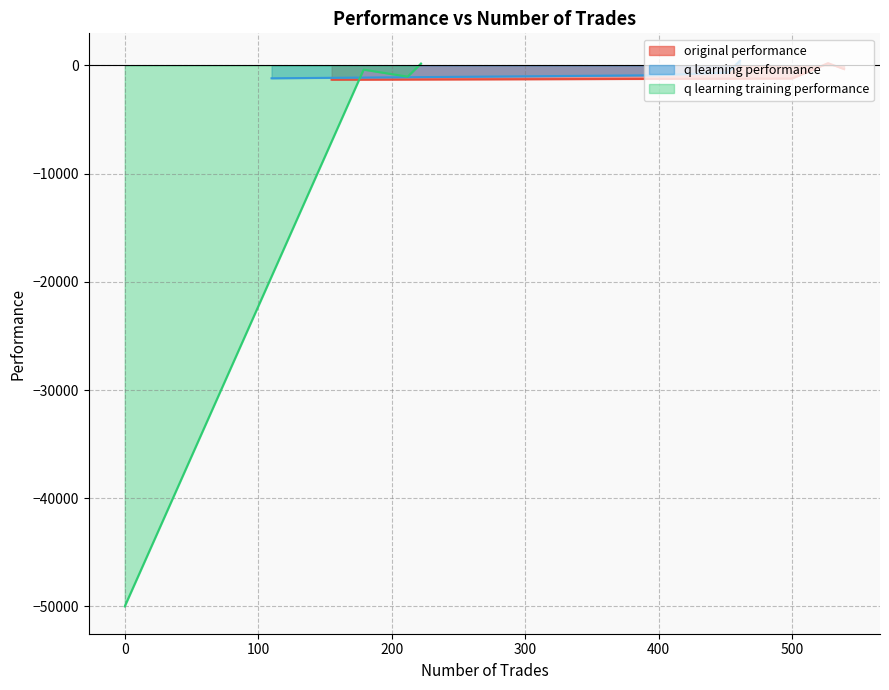

How many values in the original performance series are below -338?

3